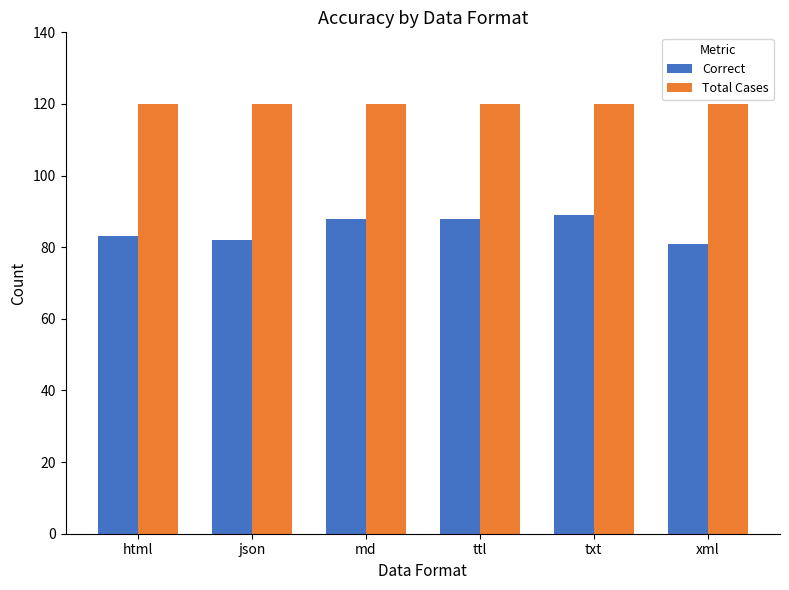

Rank the series at html from lowest to highest value.

Correct, Total Cases